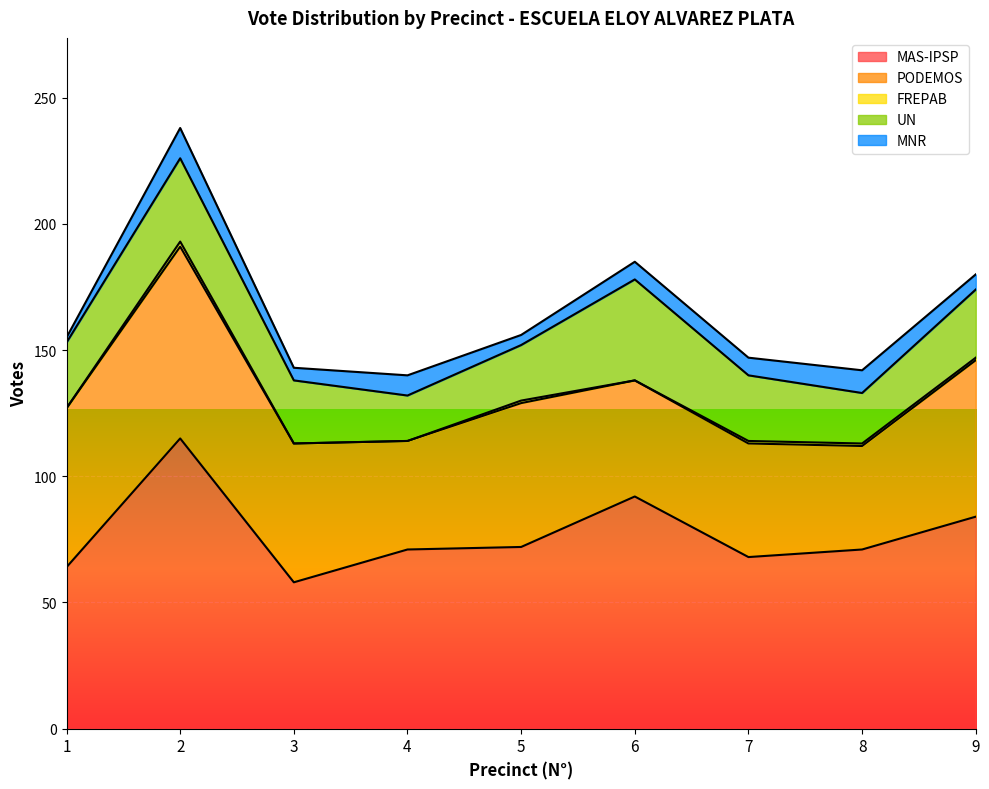

Which series changed the most between 7 and 8?

UN